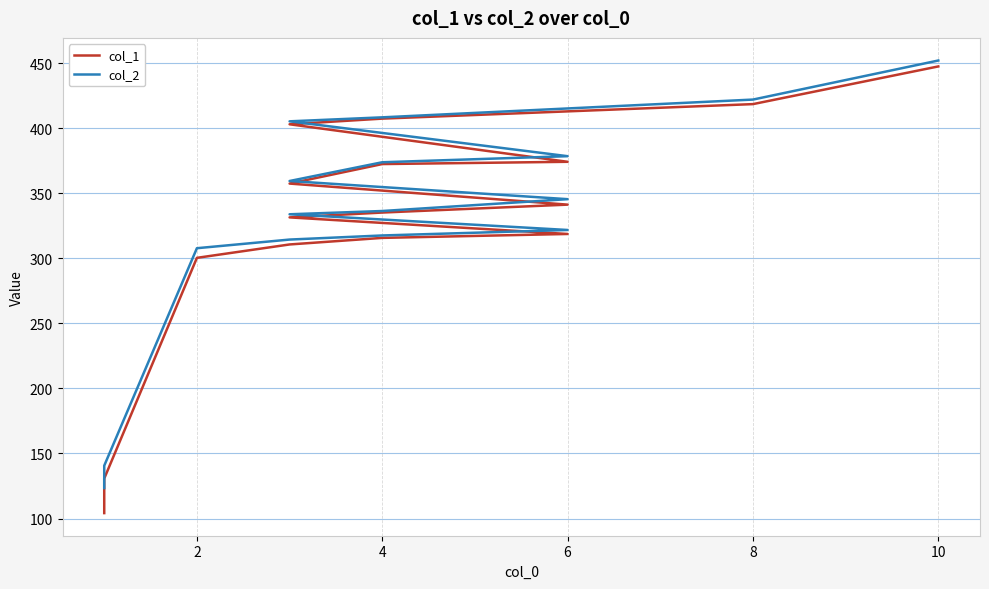

True or false: col_1 and col_2 cross at least once.

False